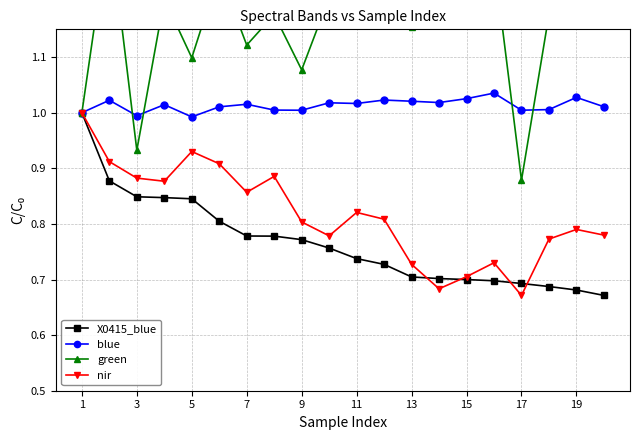

How many lines are shown in the chart?

4